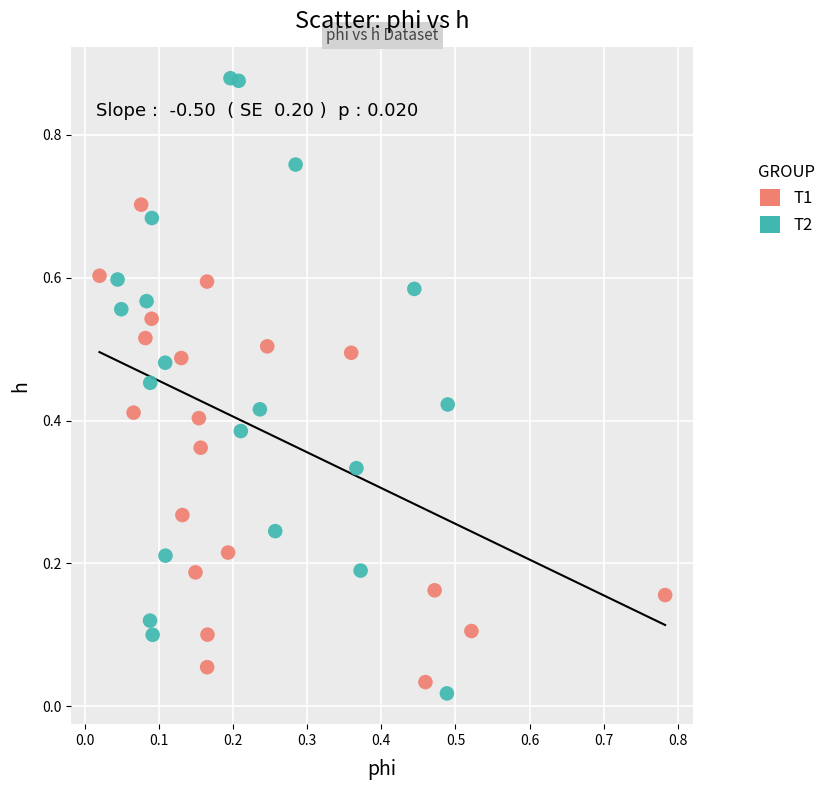

Which series reaches the maximum Y coordinate?

T2